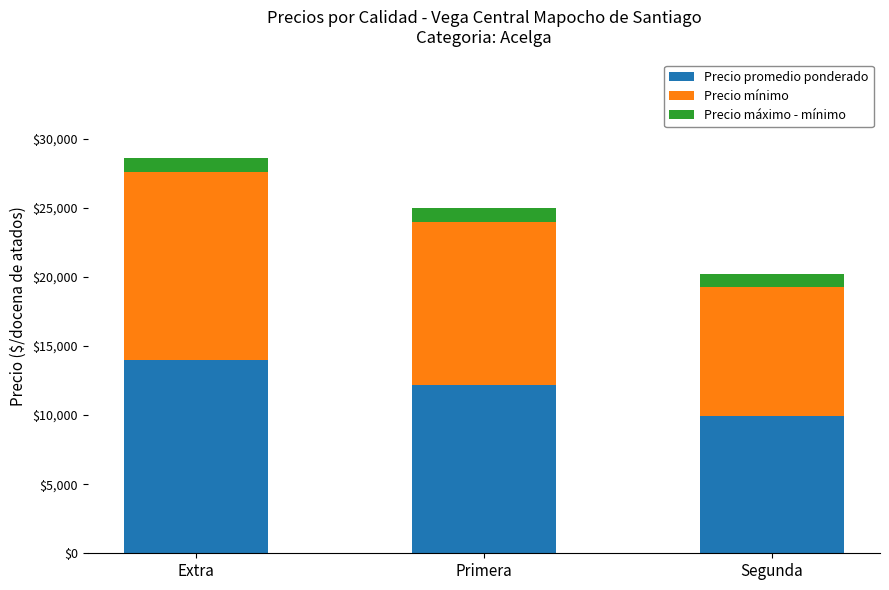

What is the total value across all series at Segunda?

20200